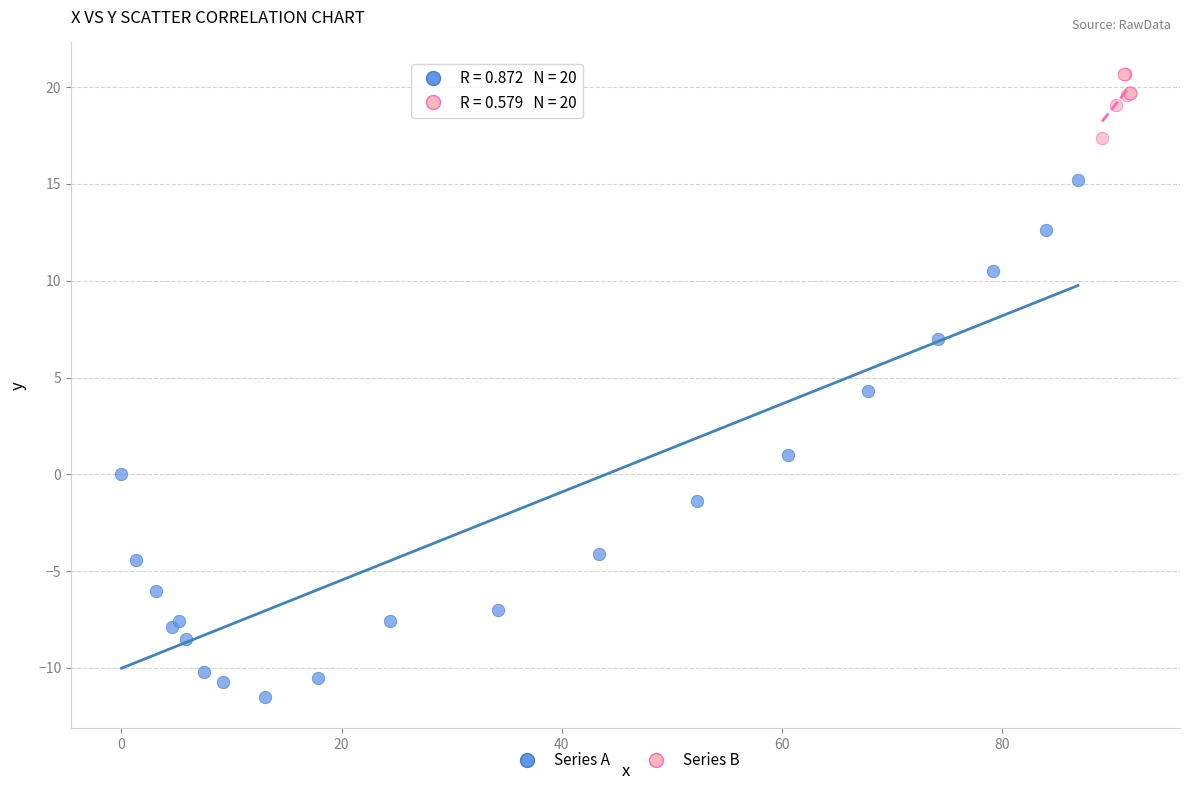

Which series has the largest Y range (max minus min)?

Series A